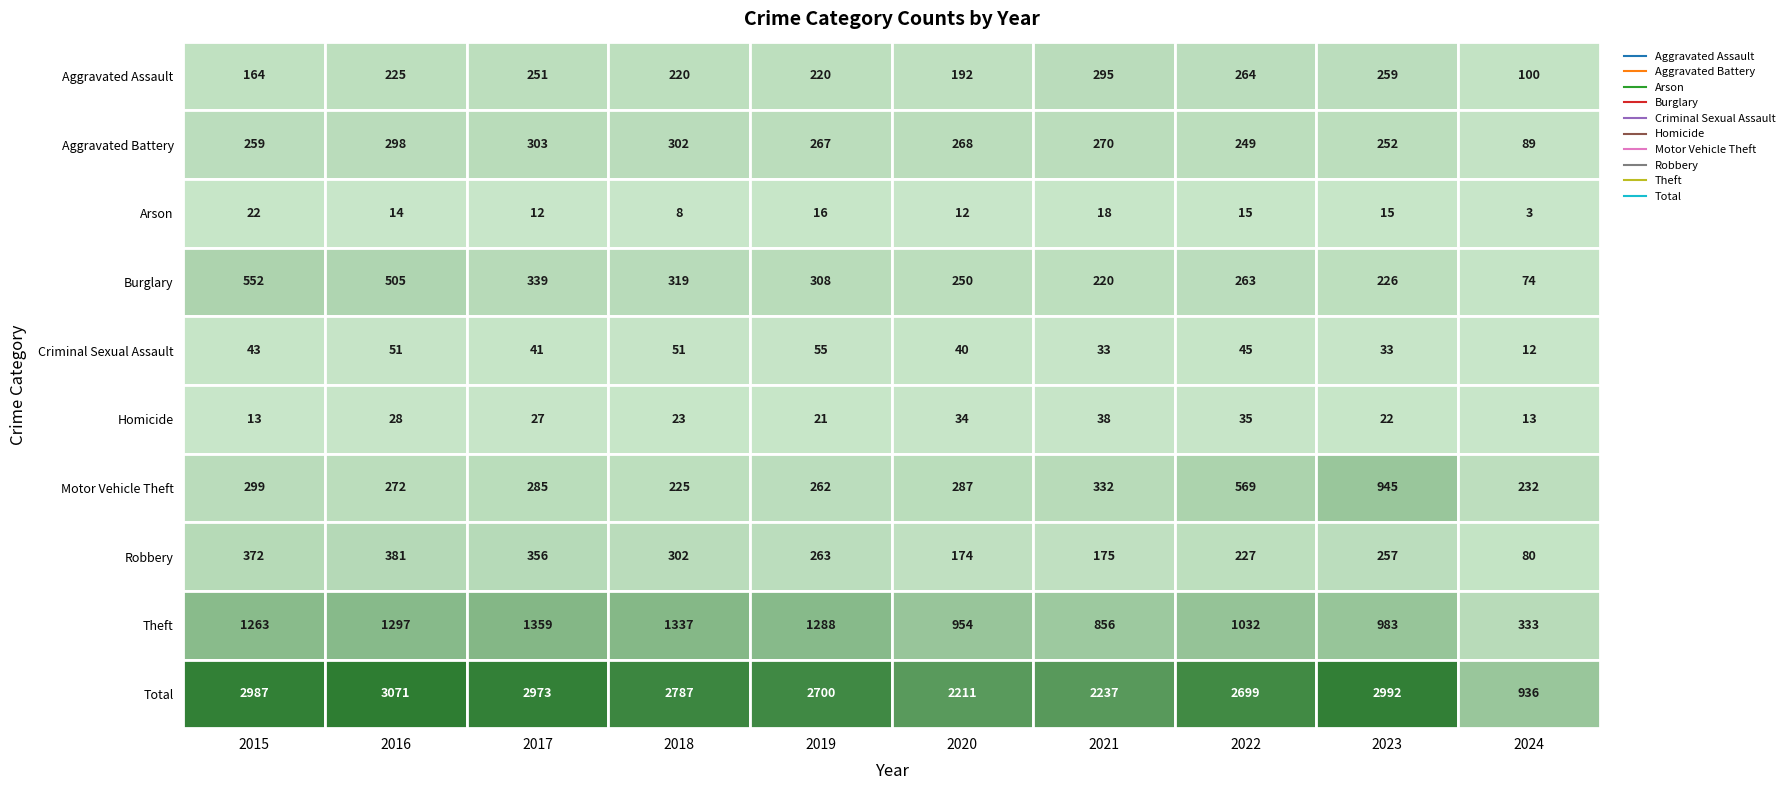

Rank the categories by Aggravated Assault value from highest to lowest.

2021, 2022, 2023, 2017, 2016, 2018, 2019, 2020, 2015, 2024